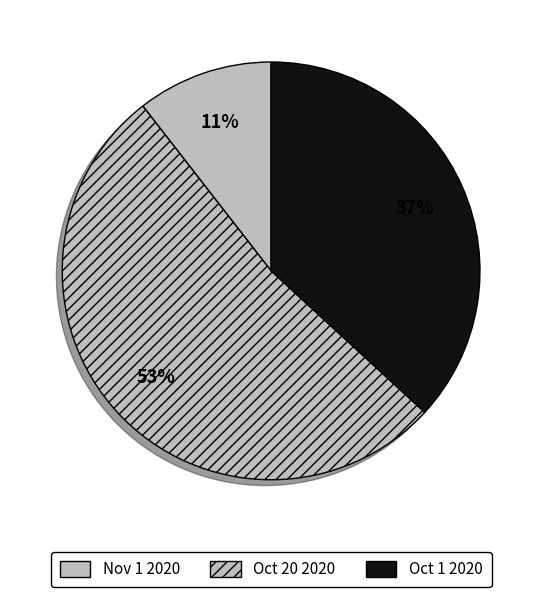

True or false: Oct 1 2020 accounts for 37% of the total.

True